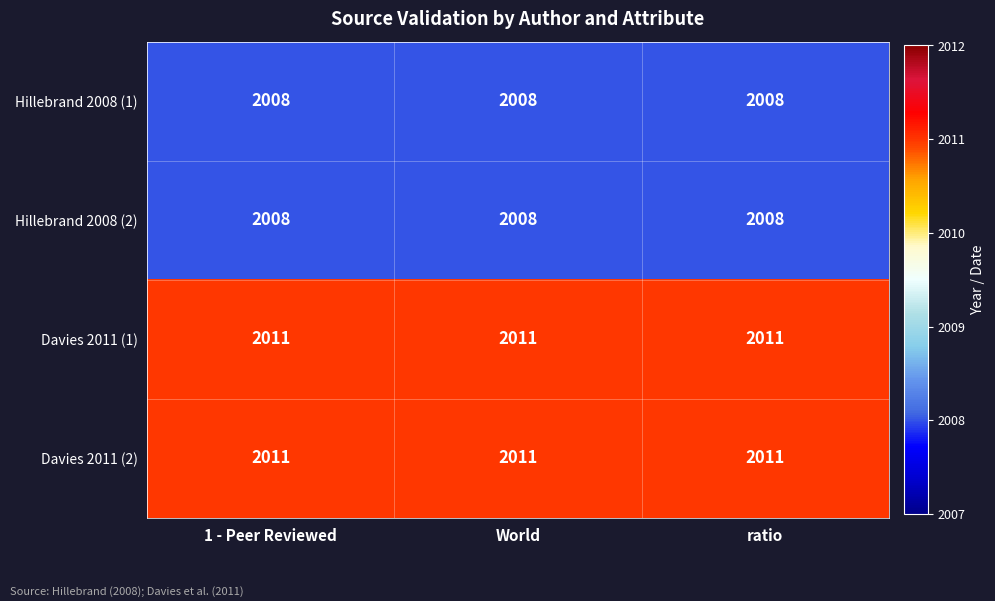

What is the difference between the highest and lowest values at World?

3